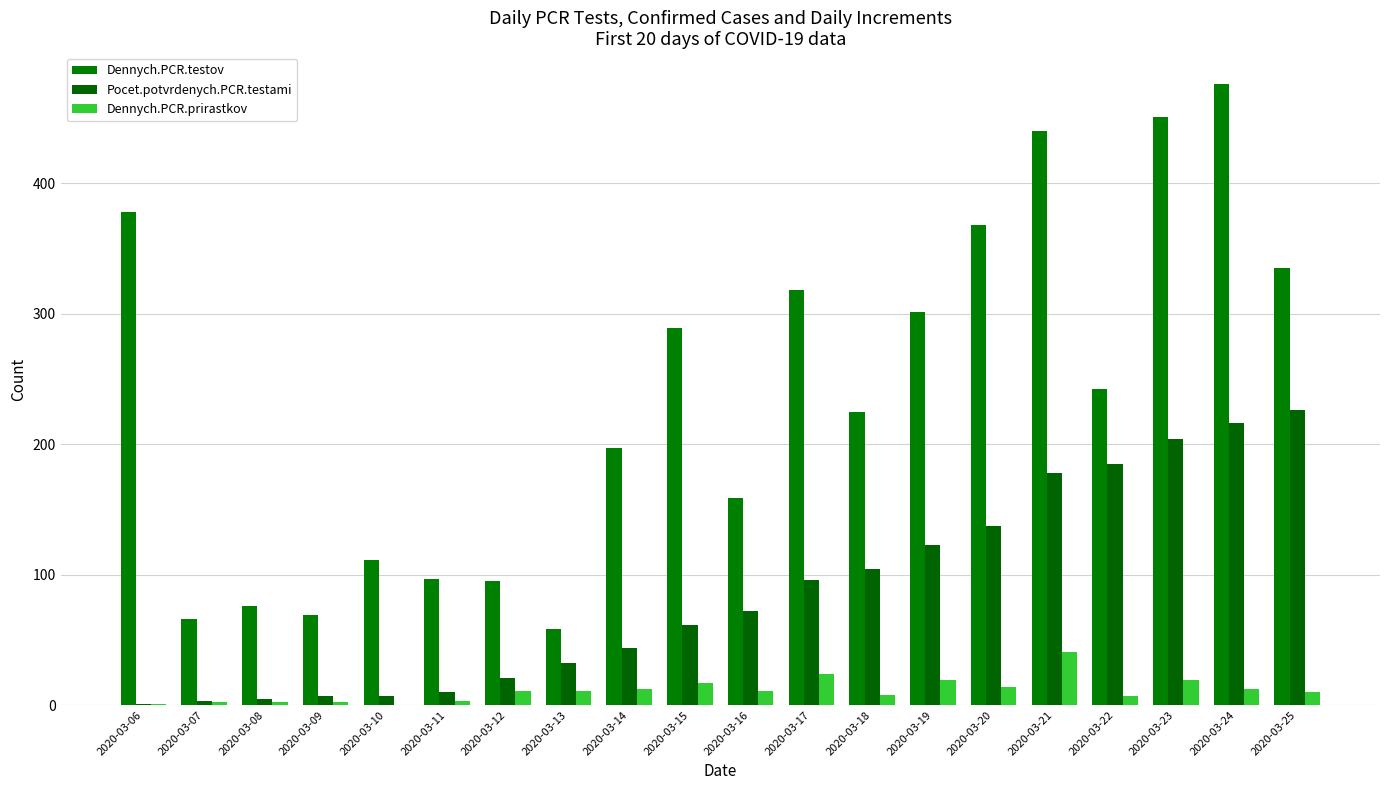

Count the number of data series in this chart.

3